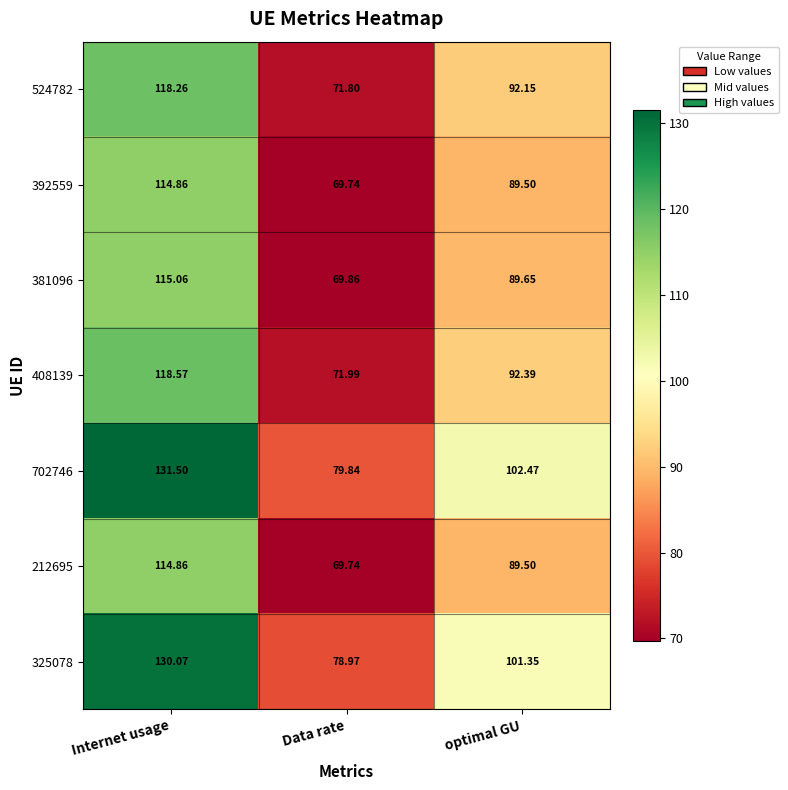

Where does the 702746 series first go above 102?

Internet usage